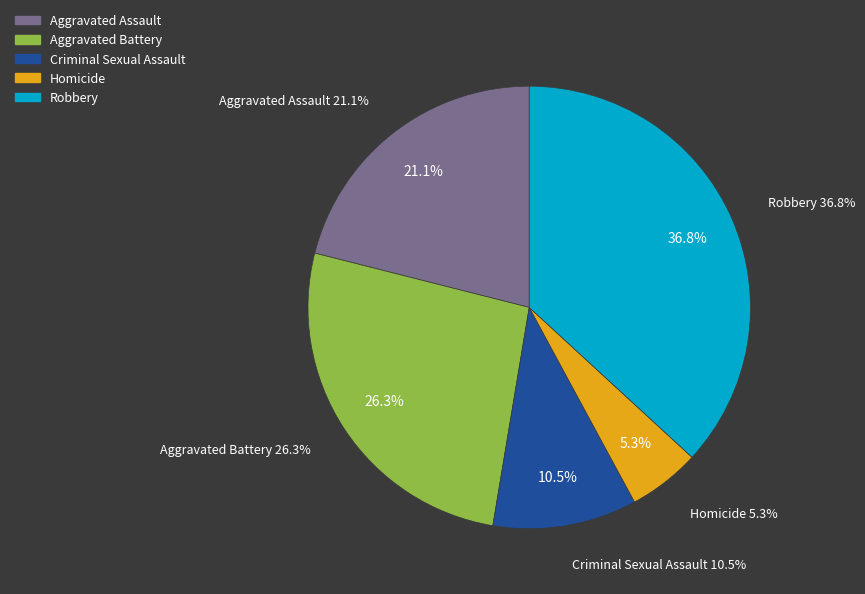

To the nearest percent, what percentage of the pie is Criminal Sexual Assault?

11%